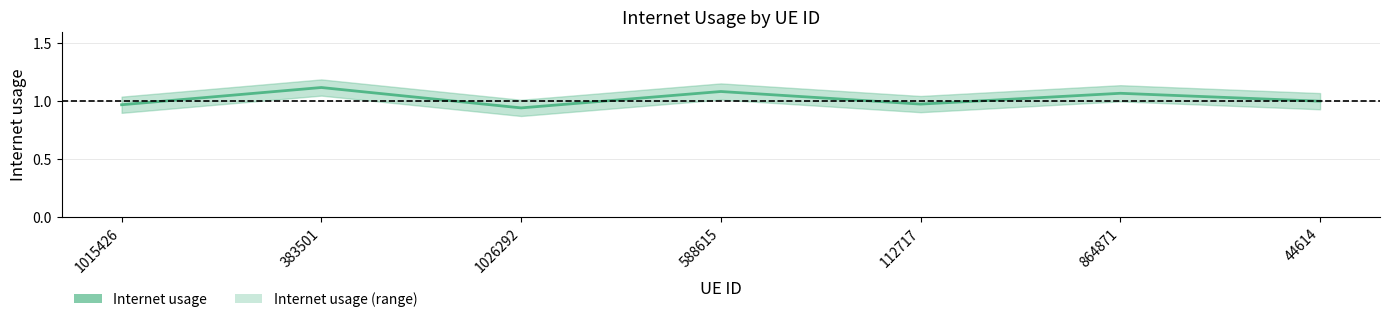

What is the minimum value shown in the chart?

0.9